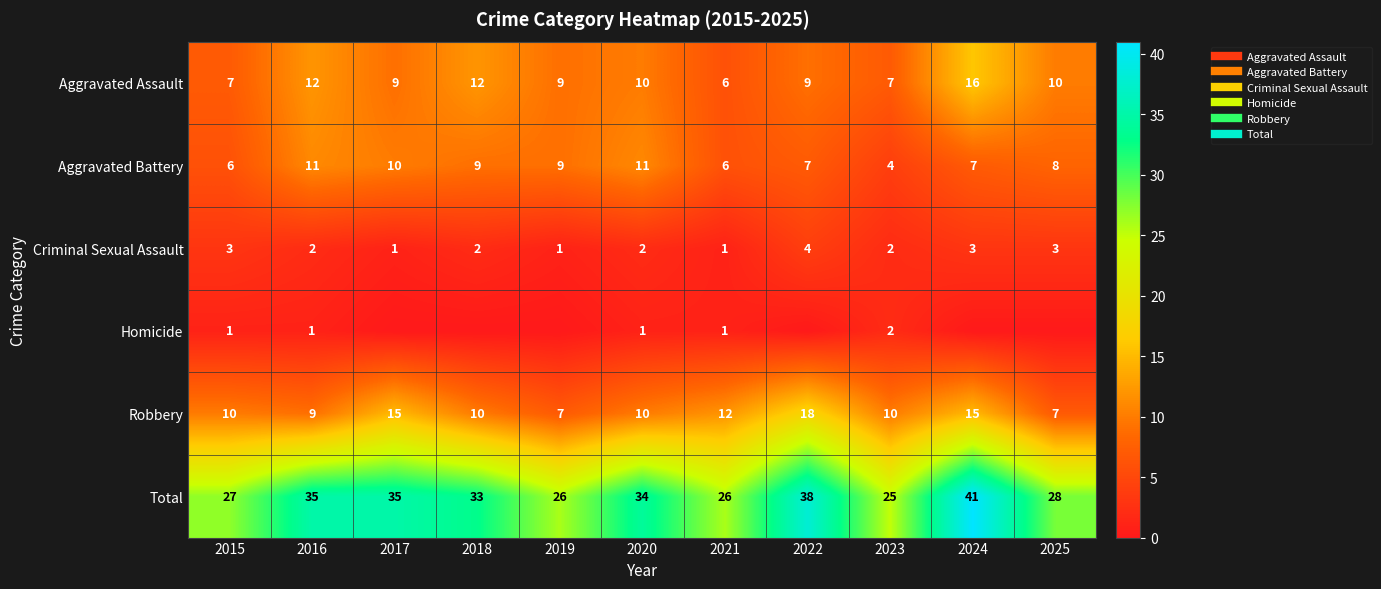

Which series has the largest range (max minus min)?

Total